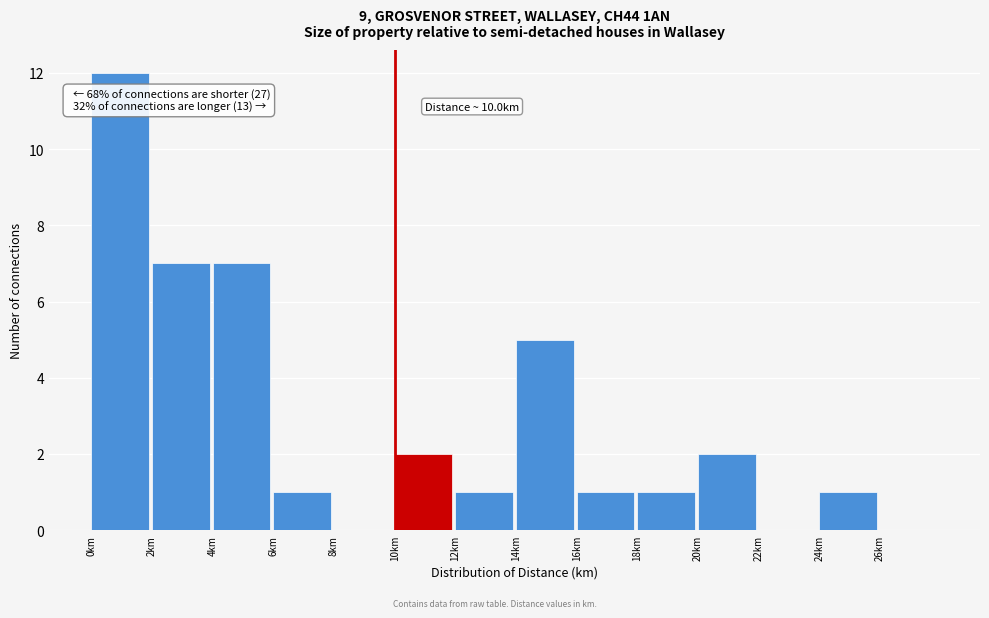

Over which range of the x-axis is the bar tallest?

0 to 2